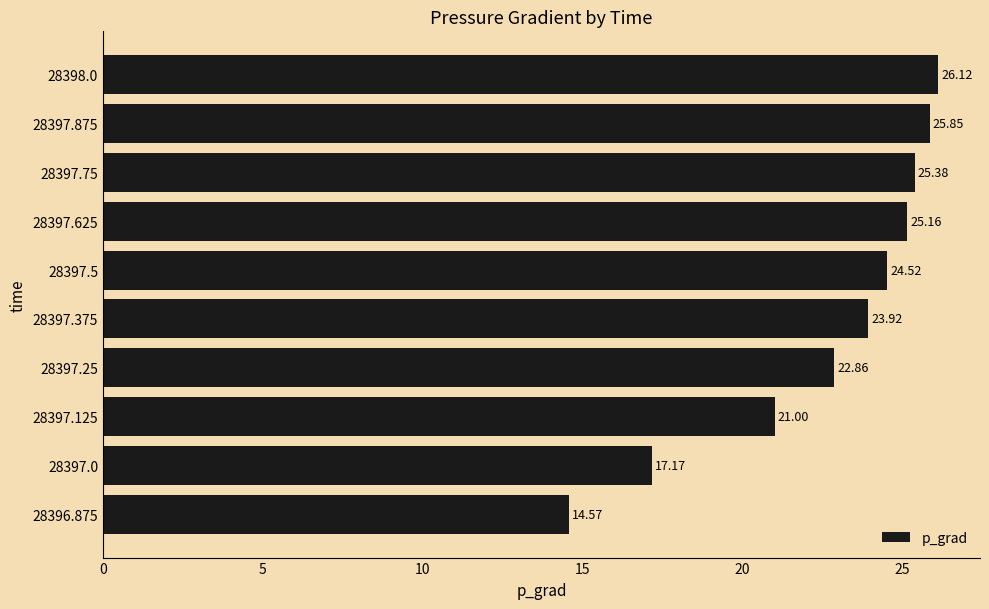

What is the difference between the maximum and minimum values?

11.6